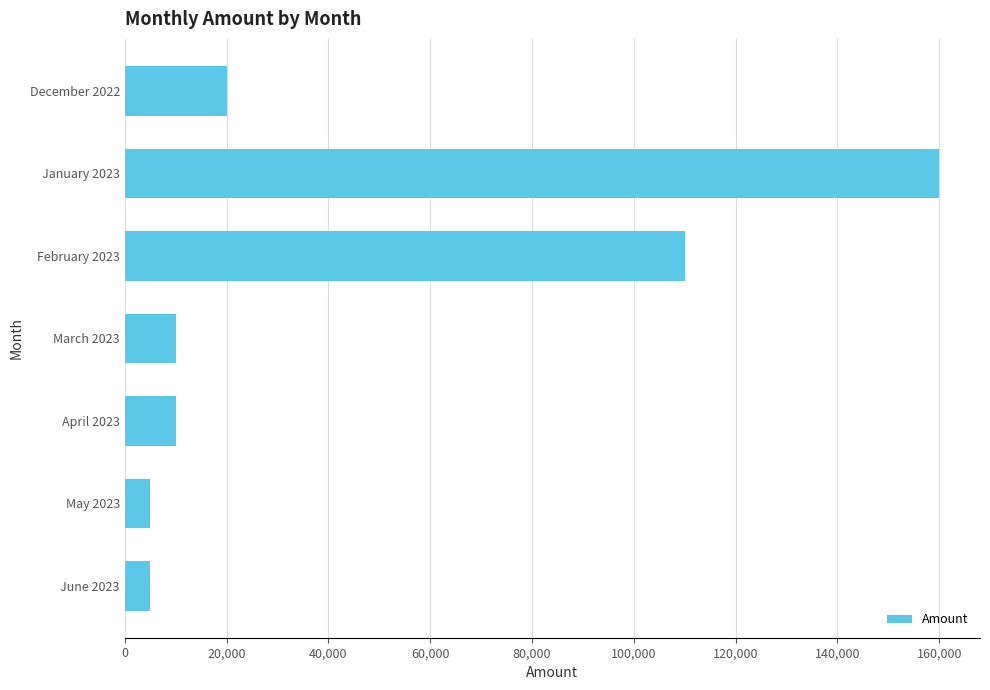

What is the change in value from December 2022 to April 2023?

-10000